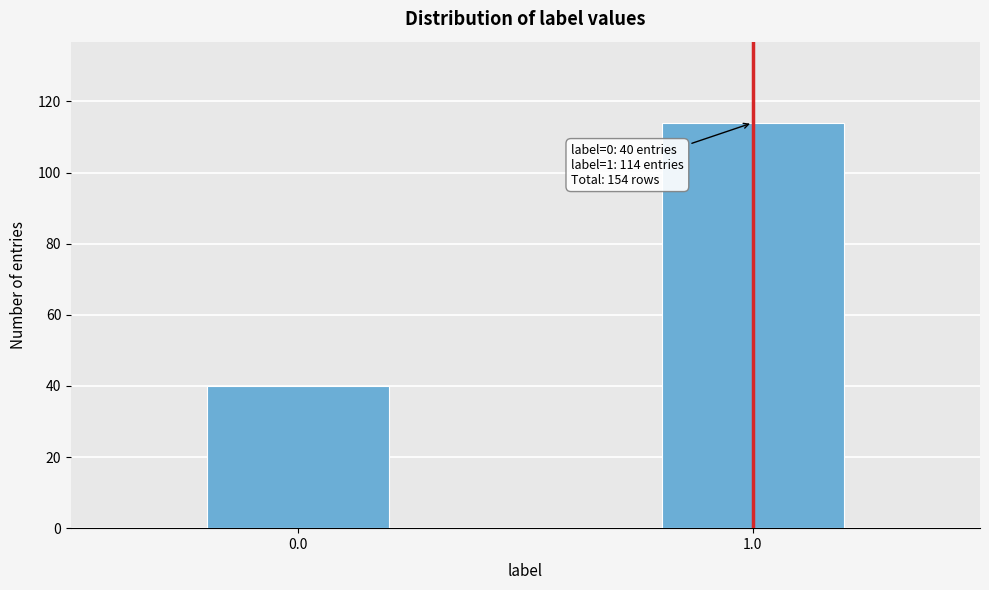

Reading right to left, what are all the values shown in this chart?

114	40